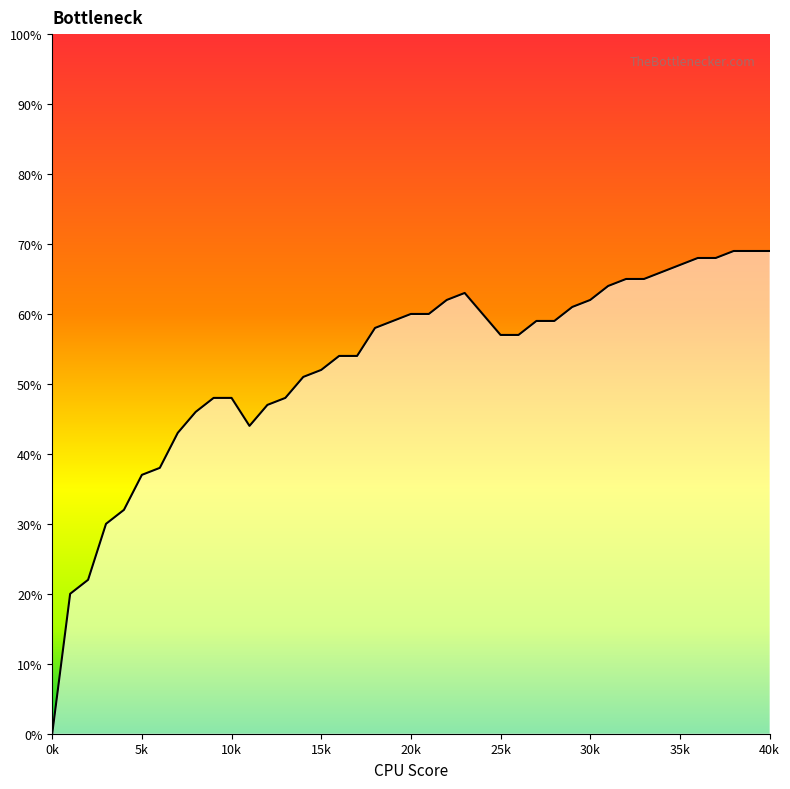

What is the average value?

0.5